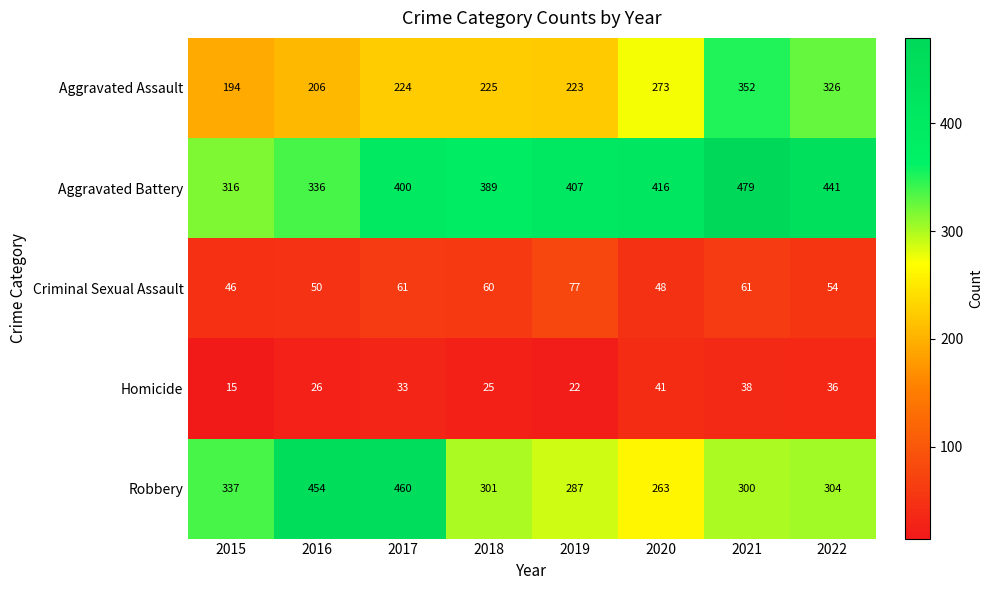

True or false: Homicide has a value of 9 at 2015.

False